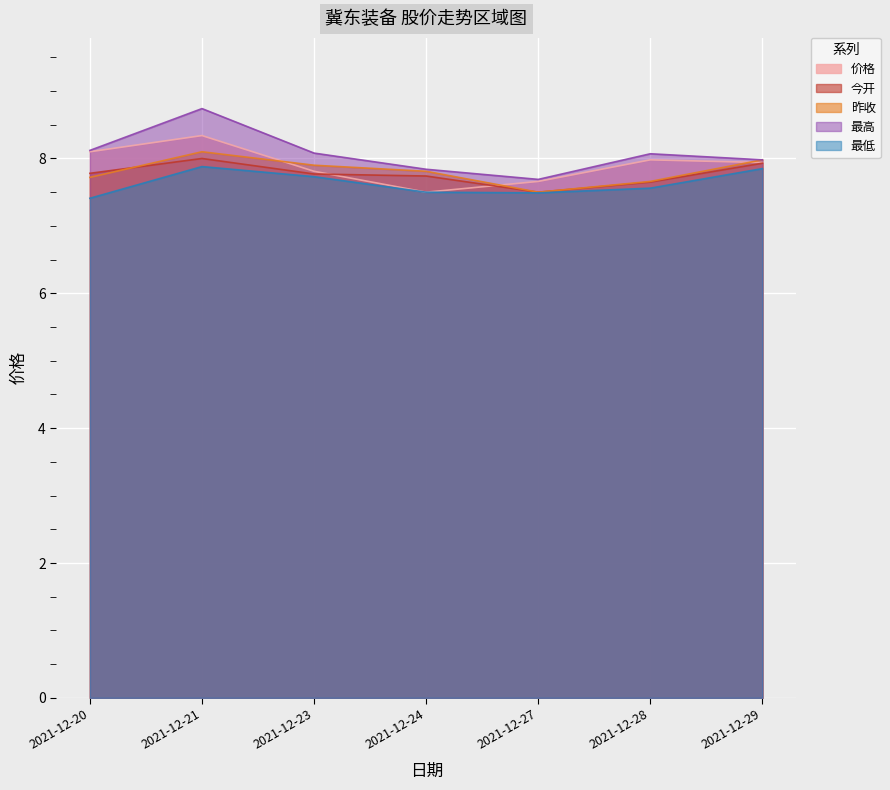

In 价格, how many points are higher than both neighbors (excluding endpoints)?

2